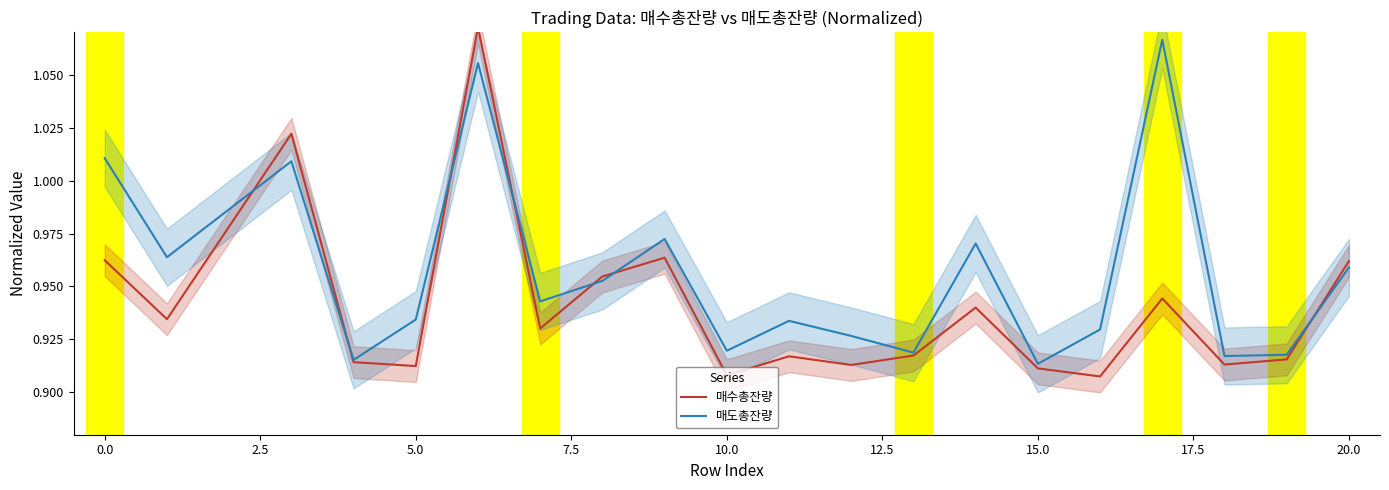

In 매수총잔량, how many points are lower than both neighbors (excluding endpoints)?

7